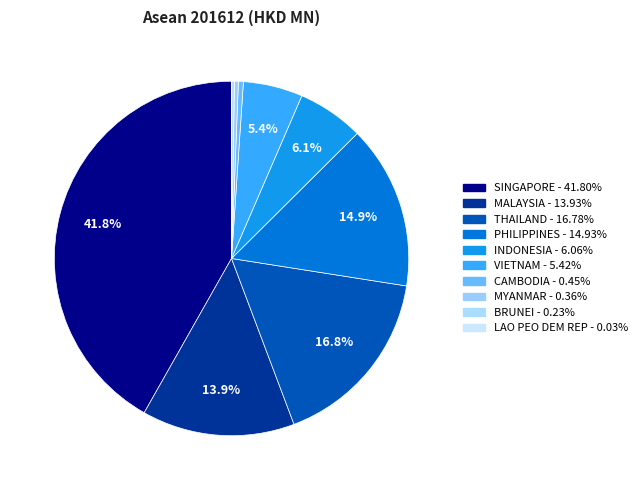

What is the ratio of the value at PHILIPPINES to the value at INDONESIA?

2.5